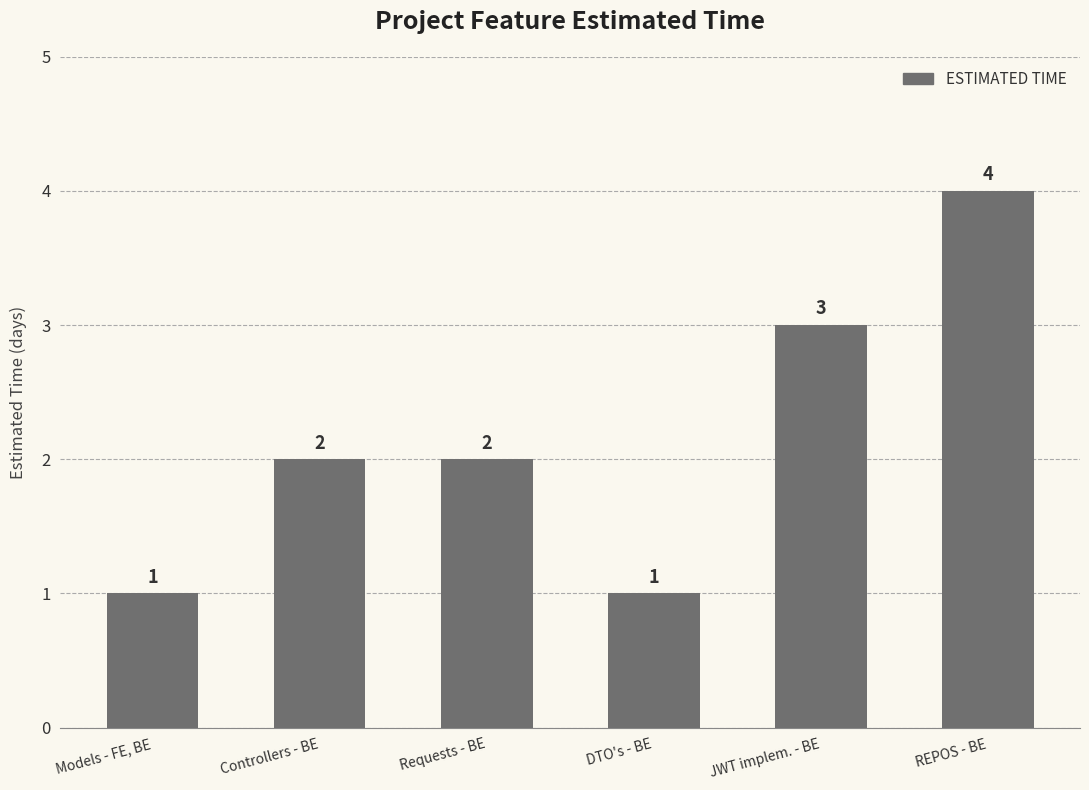

Reading left to right, list all the values displayed in this chart.

Models - FE, BE=1	Controllers - BE=2	Requests - BE=2	DTO's - BE=1	JWT implem. - BE=3	REPOS - BE=4